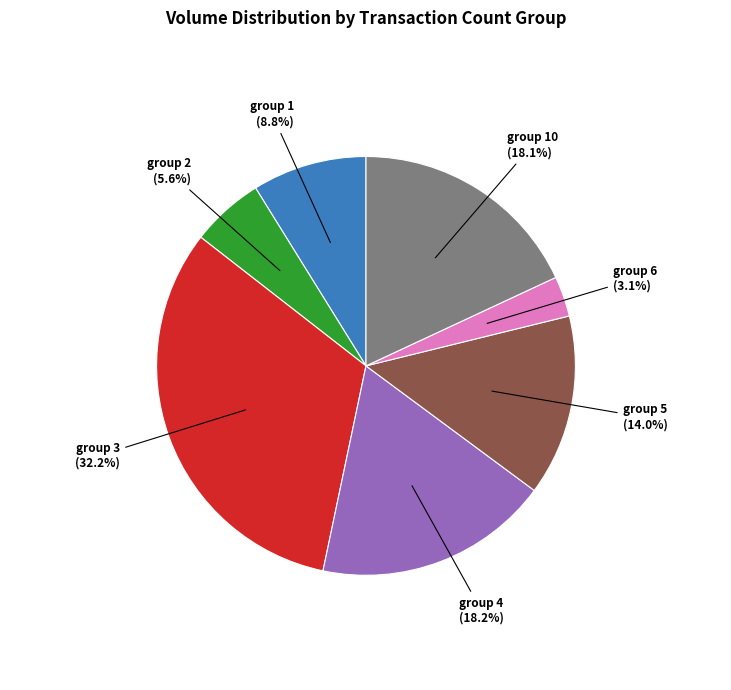

Is there a majority slice in this chart?

No